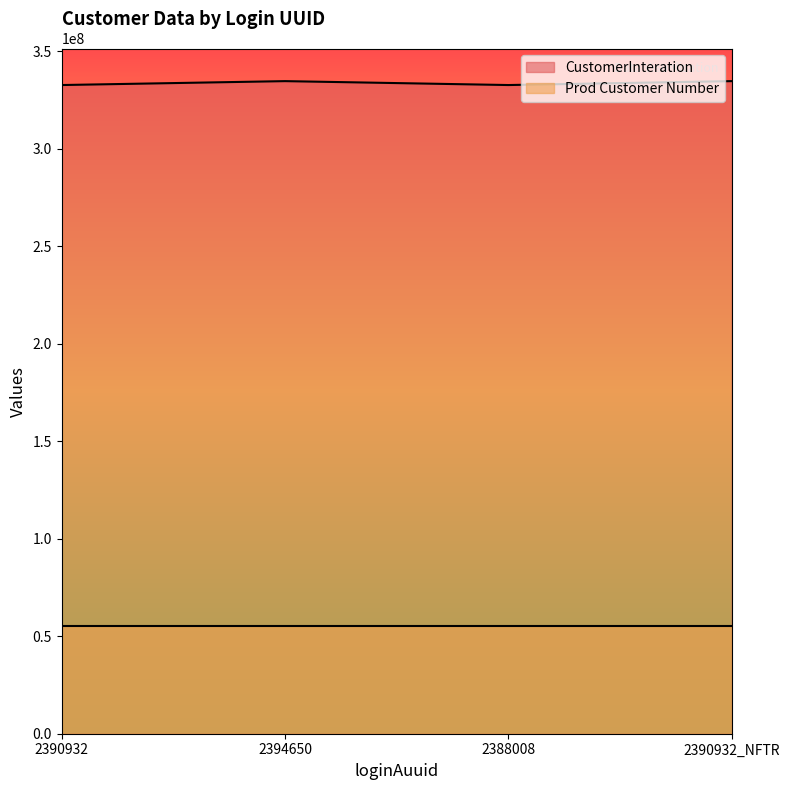

At which label is the value closest to 333702946?

2390932